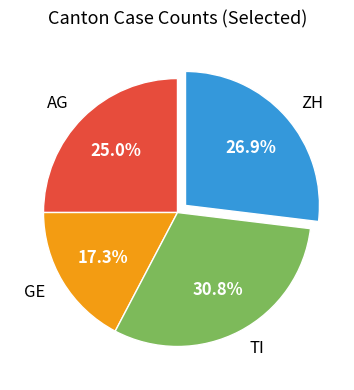

What percentage is NOT represented by TI?

69.2%